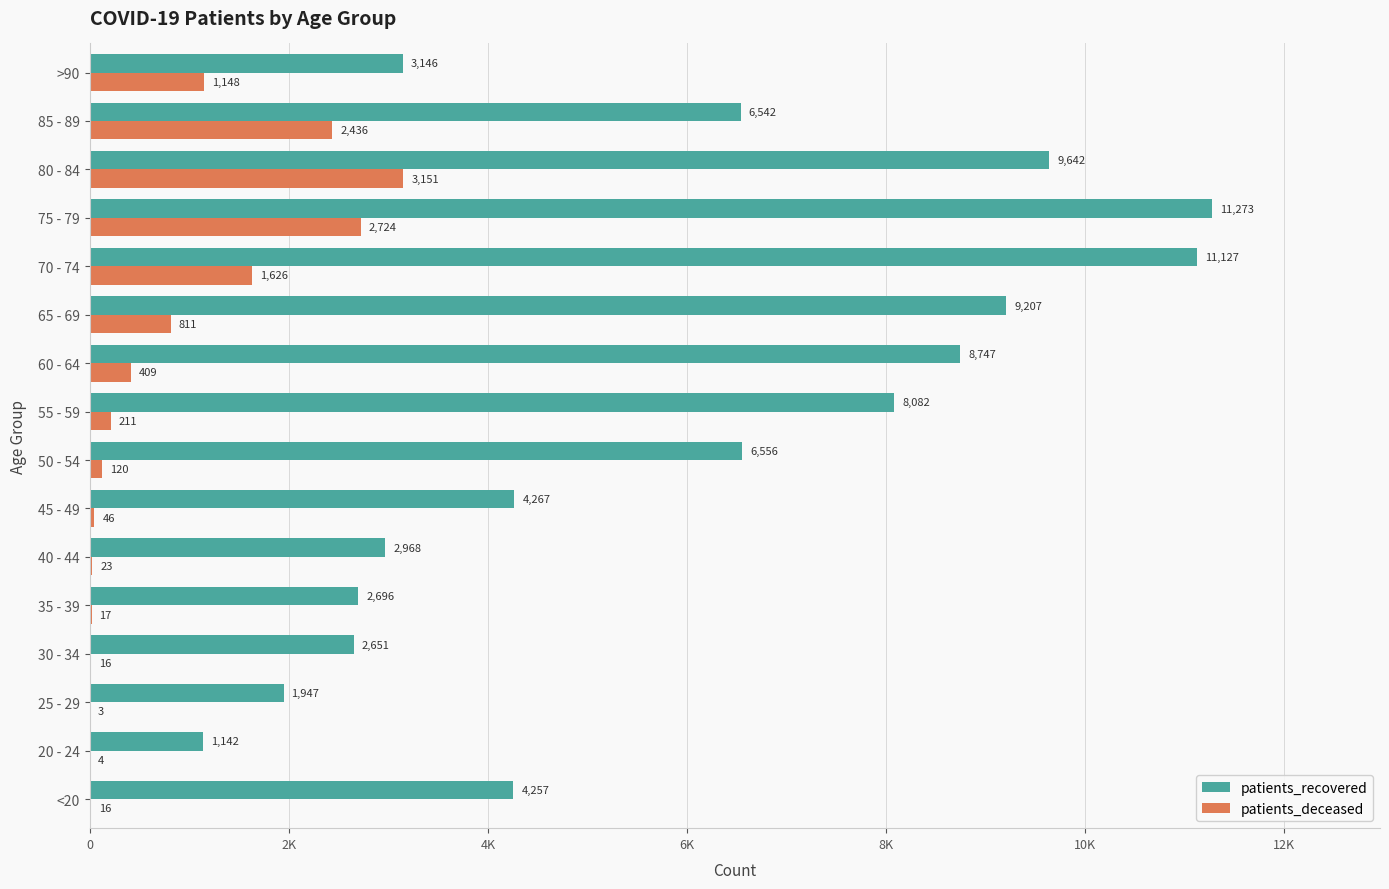

What are all the series names shown in the legend?

patients_recovered, patients_deceased